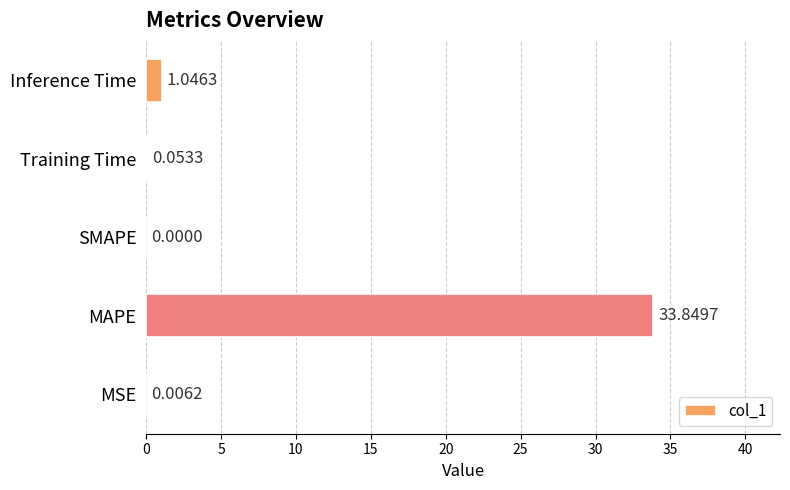

What is the sum of the values at MAPE and MSE?

33.9